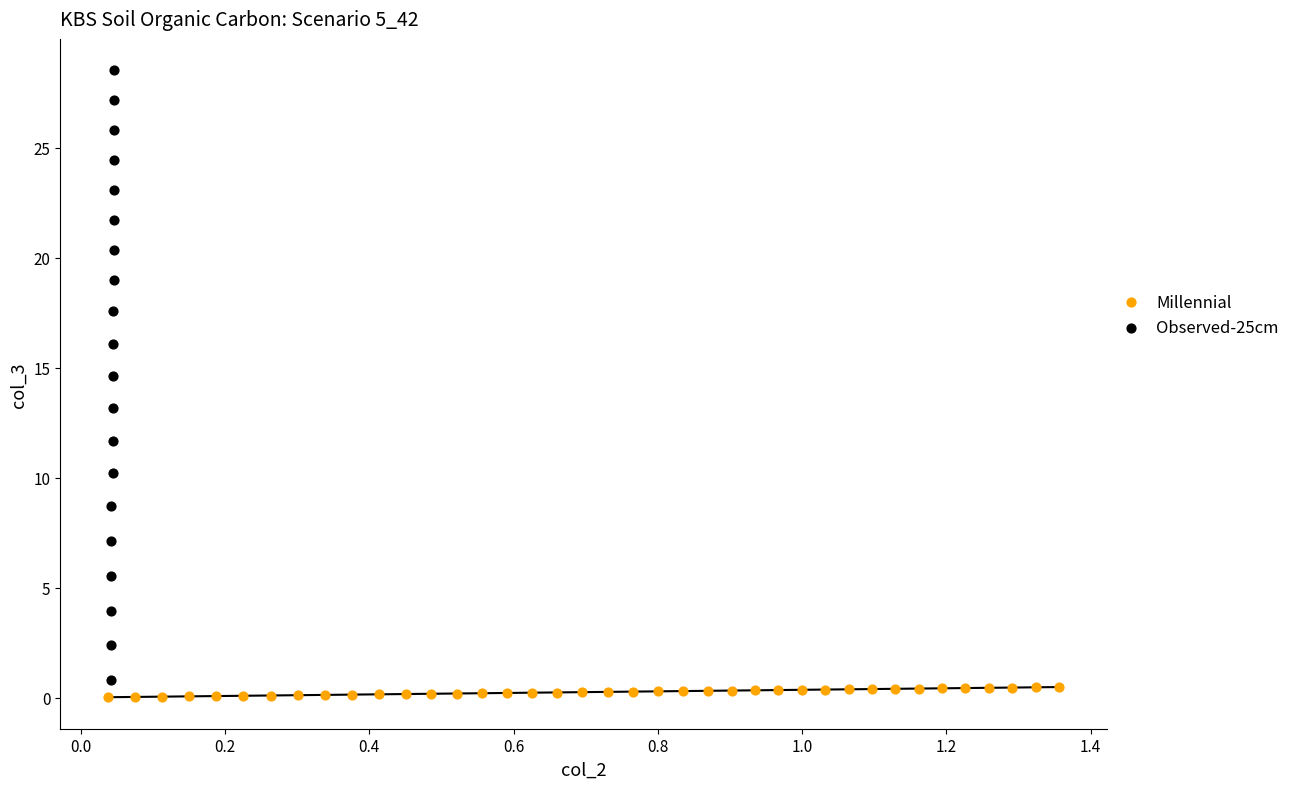

Which series has the largest Y range (max minus min)?

Observed-25cm